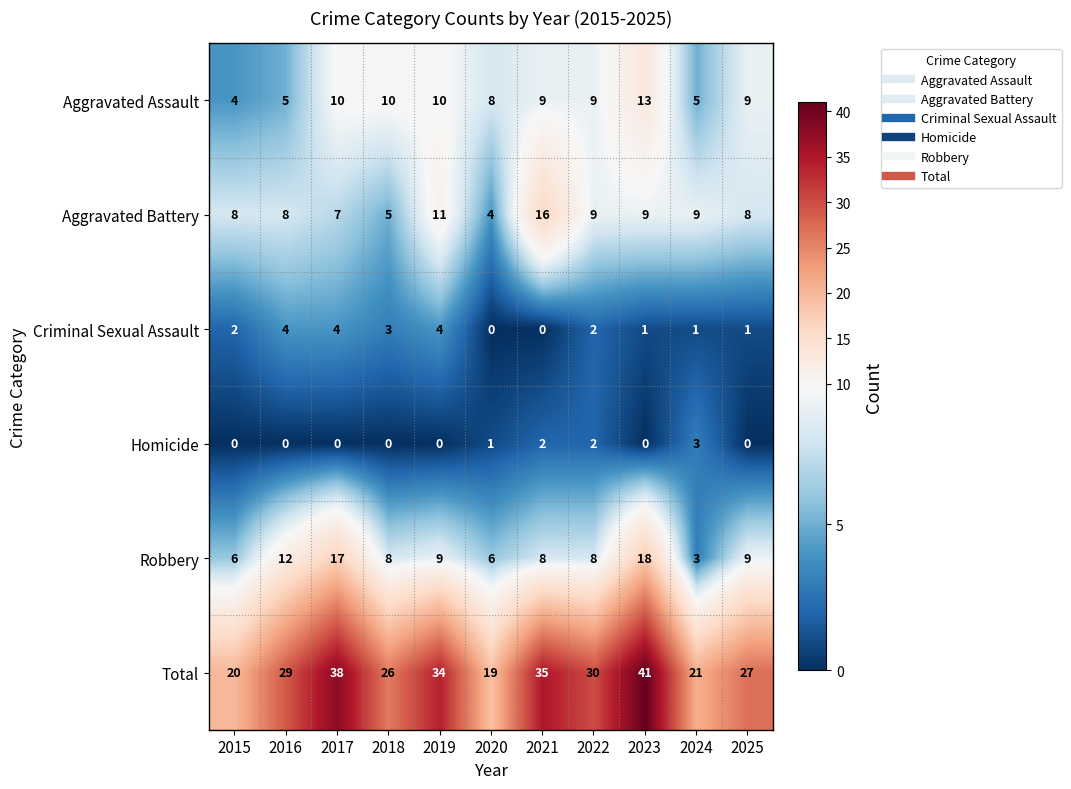

What is the difference between the highest and lowest values at 2023?

41